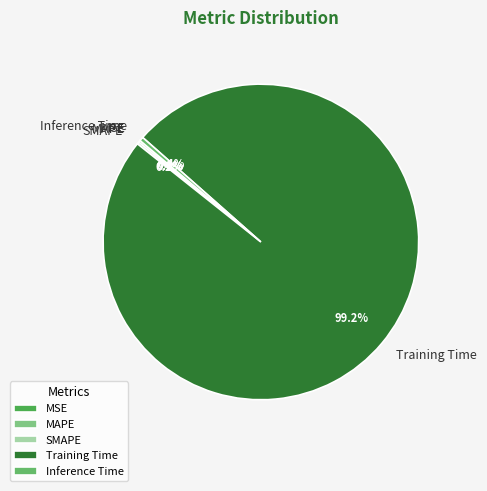

How much of the chart is everything except Inference Time?

99.6%